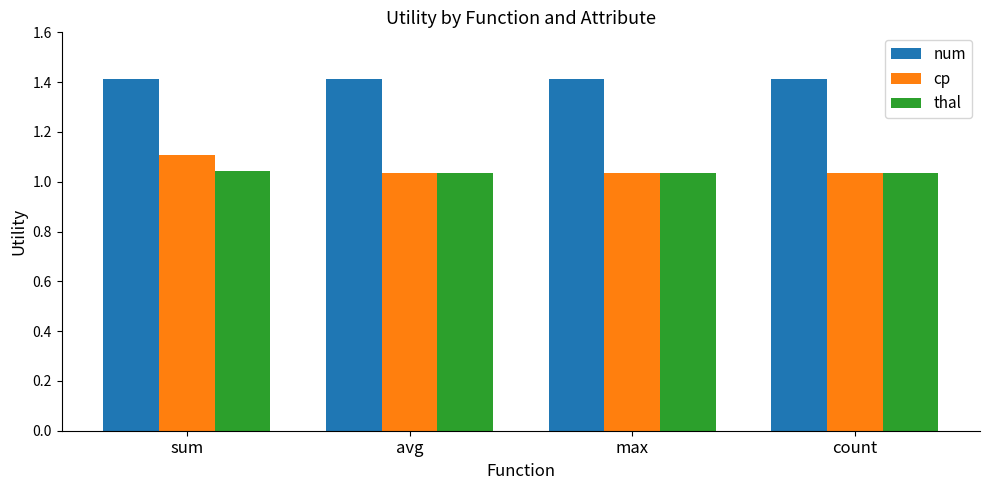

What is the spread (max minus min) of values at avg?

0.4